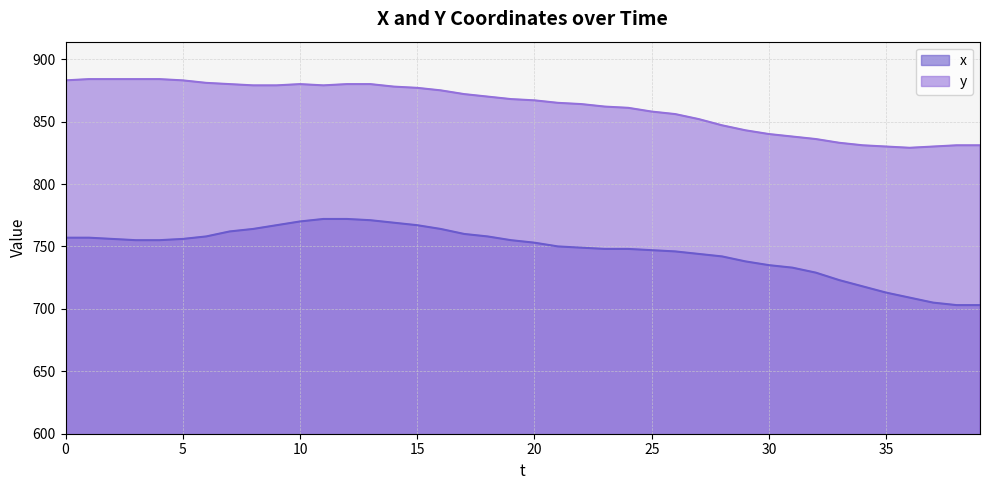

Which label corresponds to the smallest value in the chart?

38